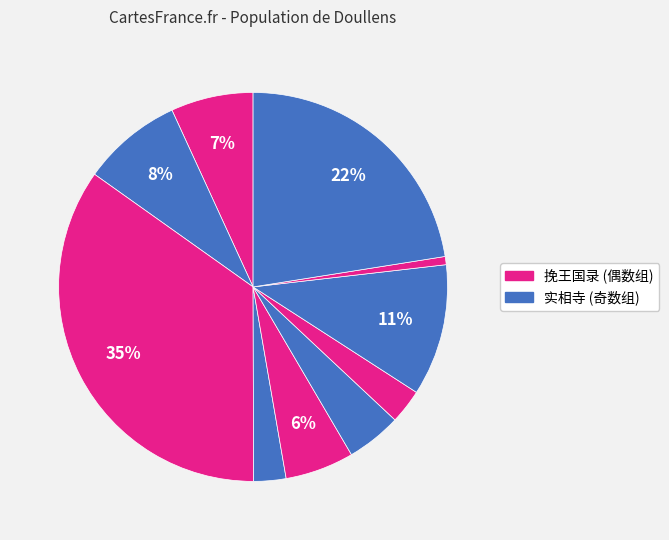

How many segments does this pie chart have?

10